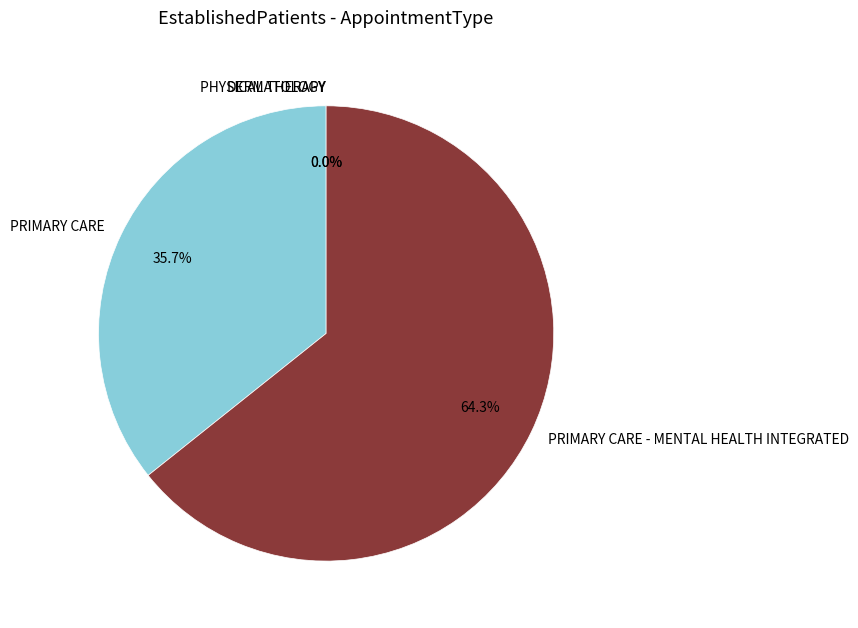

Rank the categories by value from highest to lowest.

PRIMARY CARE - MENTAL HEALTH INTEGRATED, PRIMARY CARE, DERMATOLOGY, PHYSICAL THERAPY